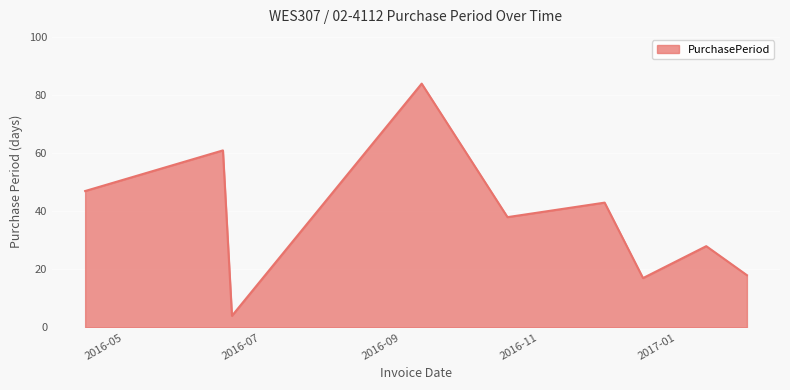

What is the greatest value displayed?

84